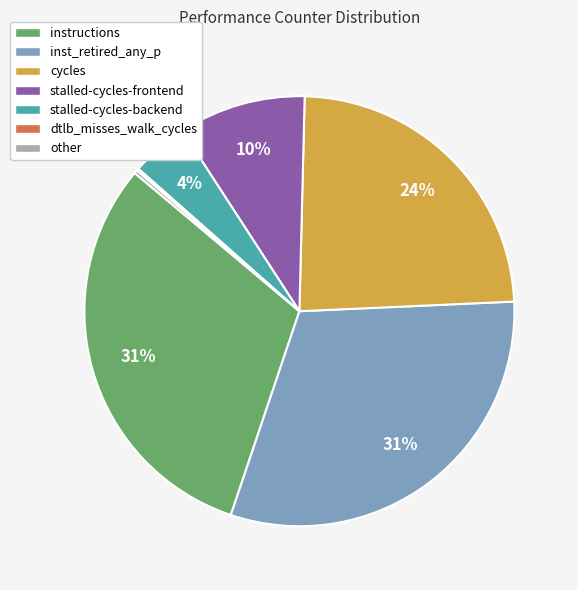

To the nearest percent, what is the average slice percentage?

14%